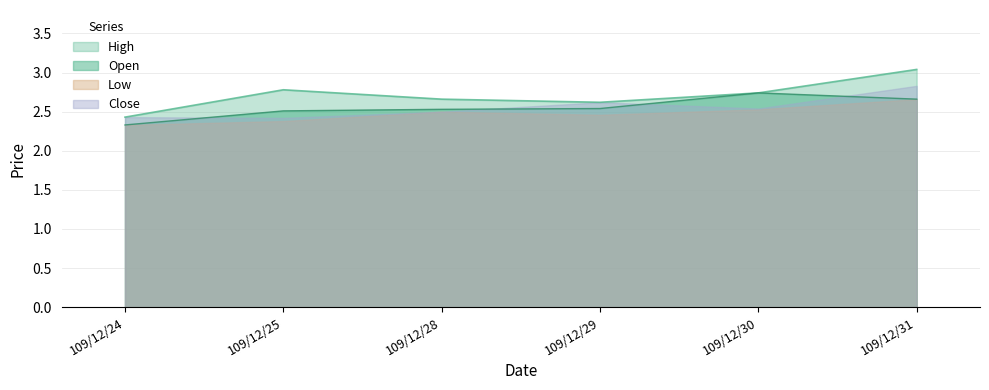

What are all the series names shown in the legend?

High, Open, Low, Close